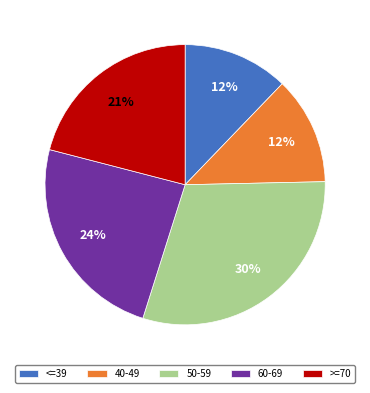

How many slices are in this pie chart?

5